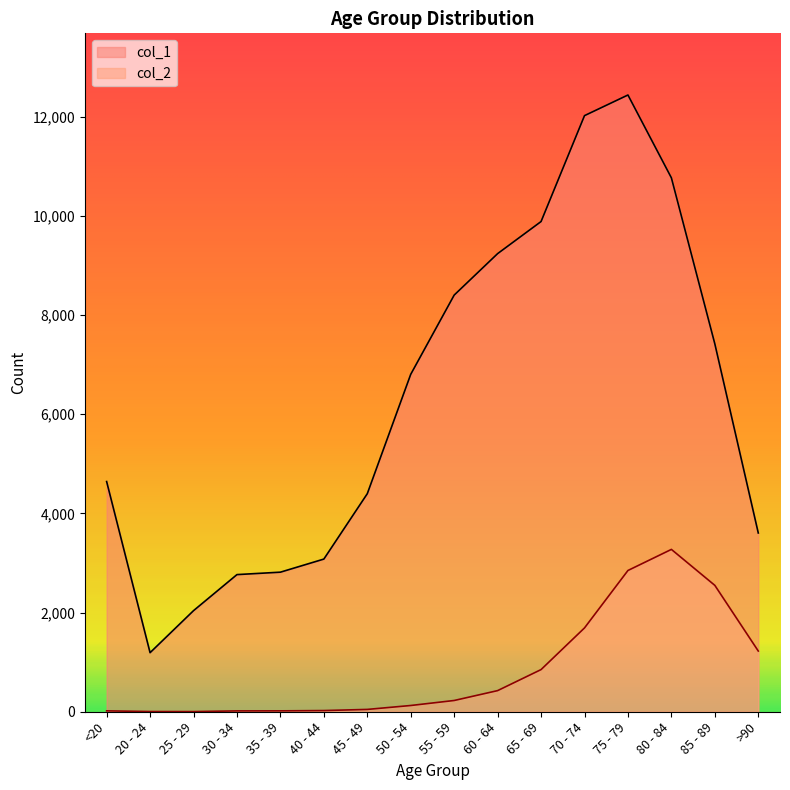

At which category does col_2 reach its first local valley?

25 - 29